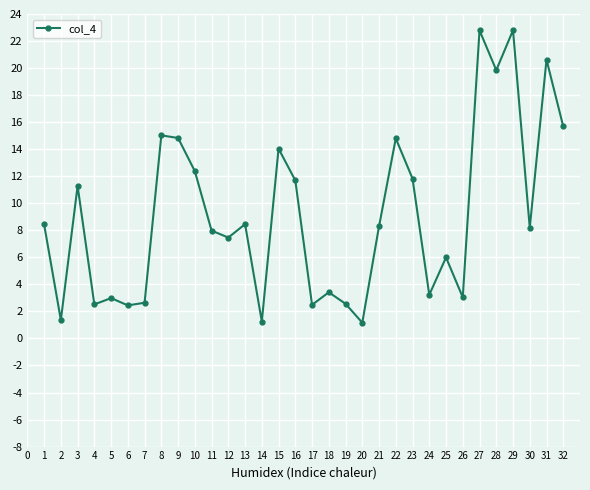

What is the value of the 29th point from the left?

22.8